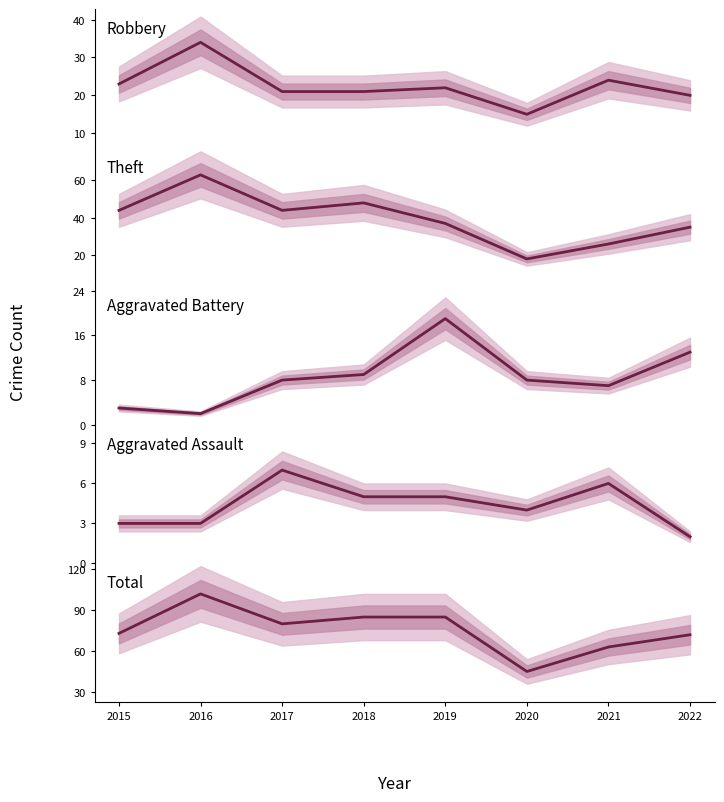

What is the total value across all series at 2020?

90